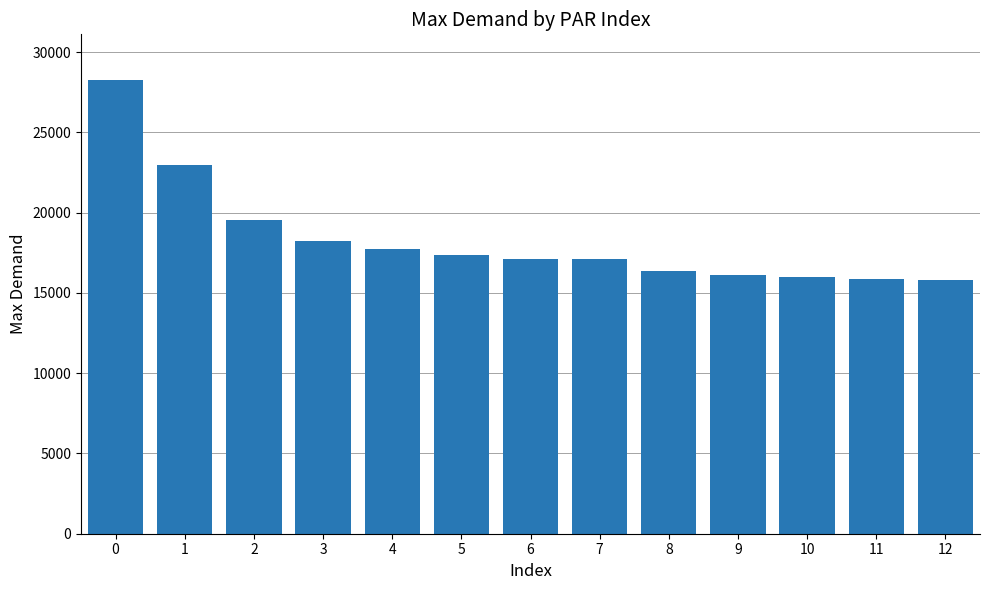

What is the value of the 6th bar from the left?

17390.1